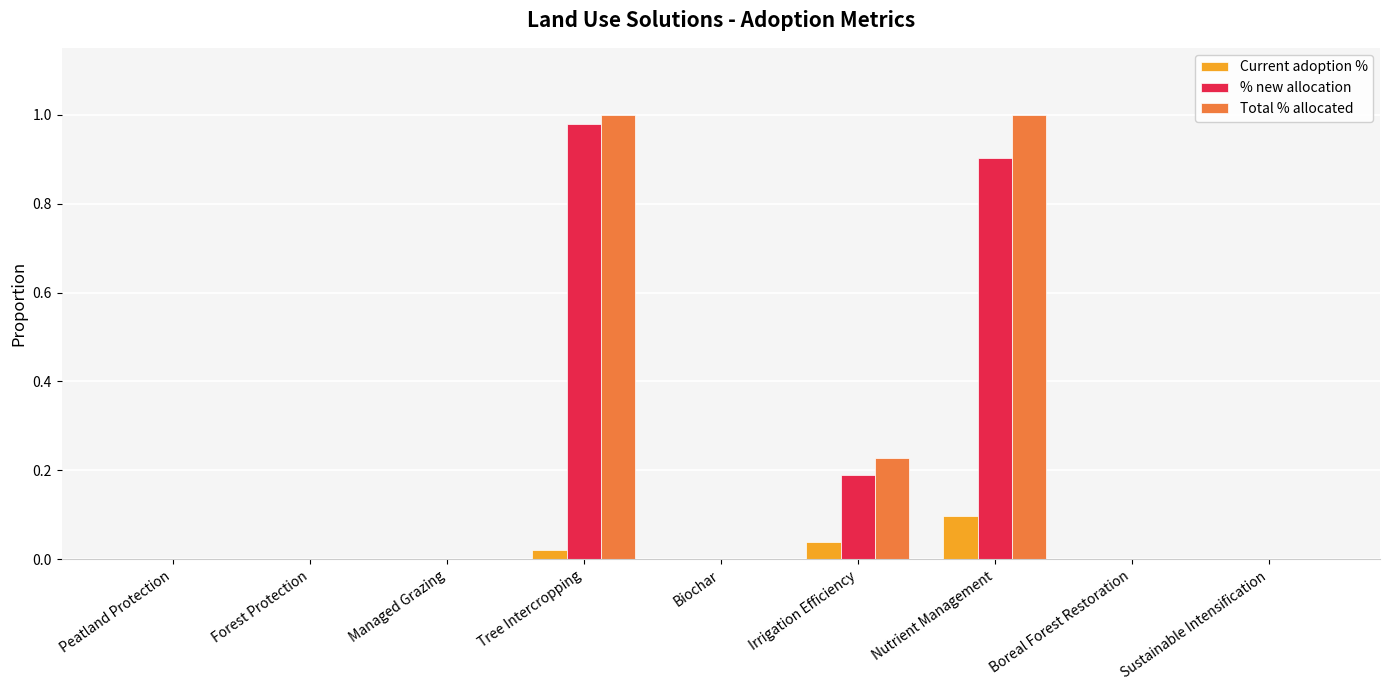

What is the sum of all % new allocation values?

2.1